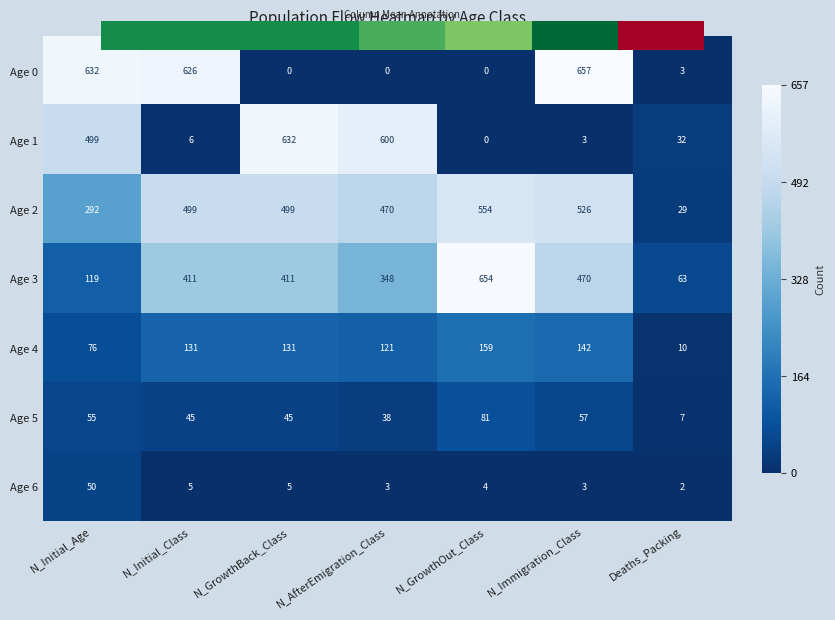

Which series has the widest spread of values?

Age 0